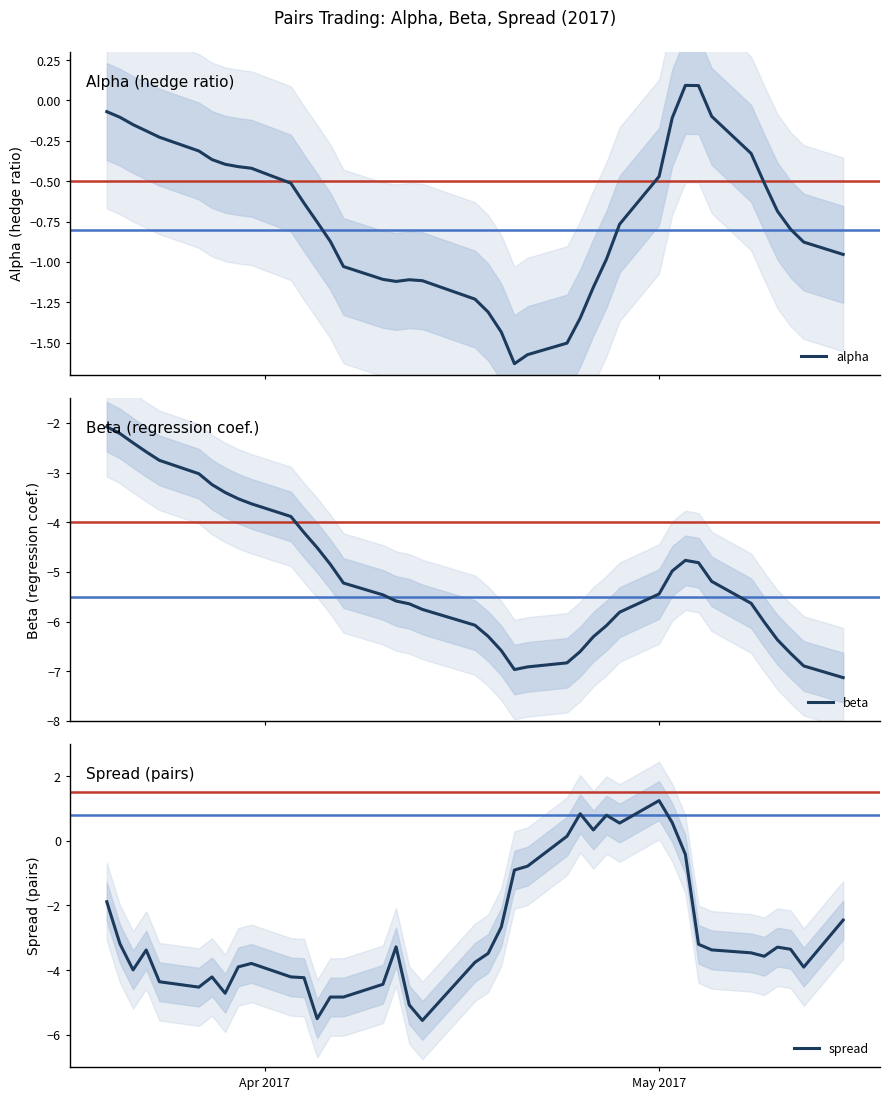

What is the lowest value of the beta series?

-7.1